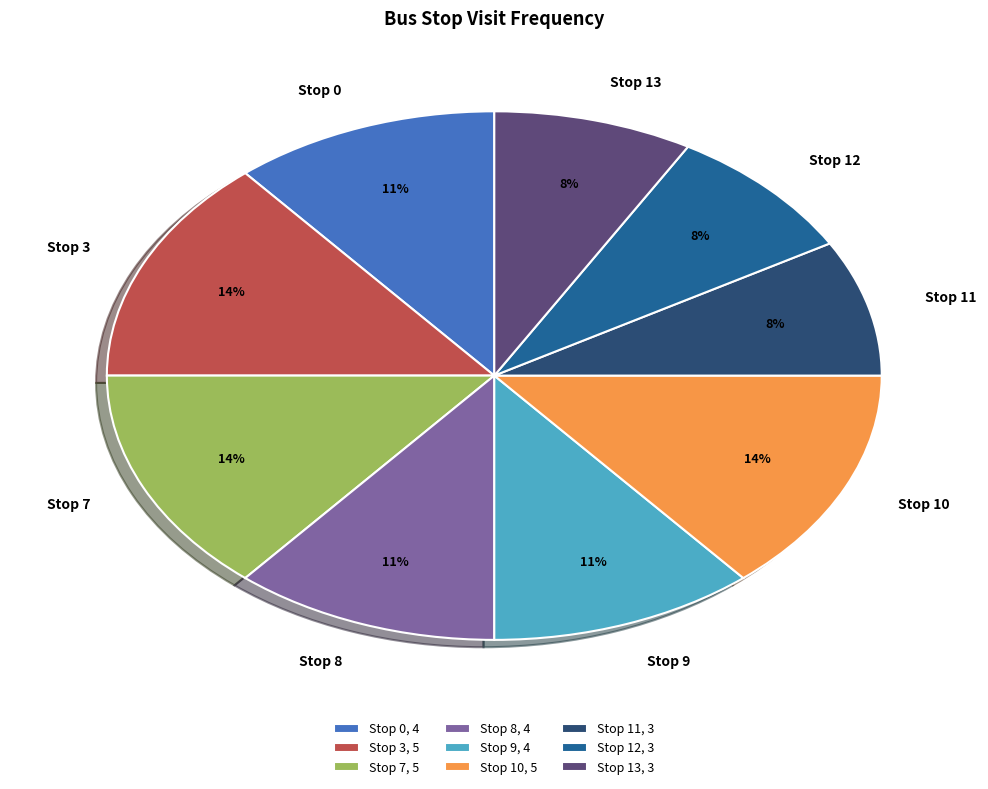

What percentage is the Stop 12 slice, to the nearest percent?

8%